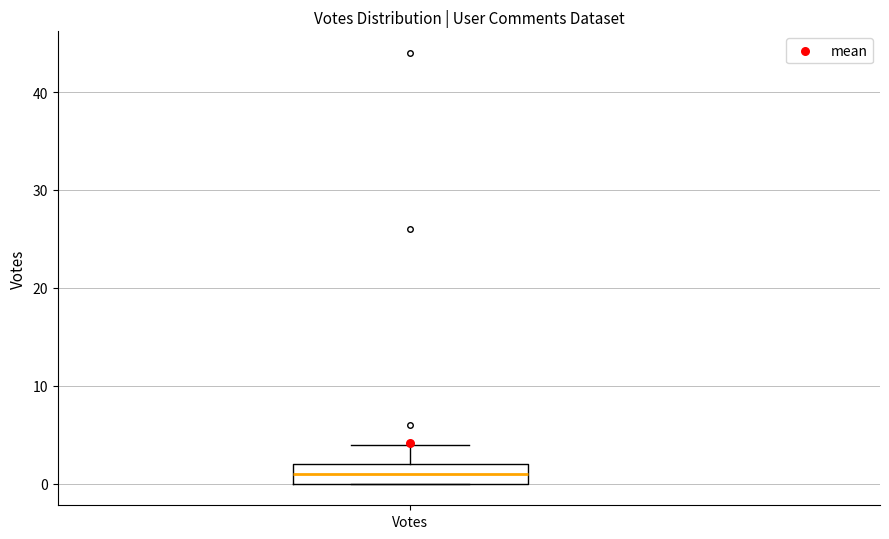

Read this box plot against the y-axis: the position of the median line, the range covered by the box, and the ends of both whiskers. The values are not printed on the chart, so give them approximately, as read against the axis.

median 1, box 0 to 2, whiskers 0 to 4